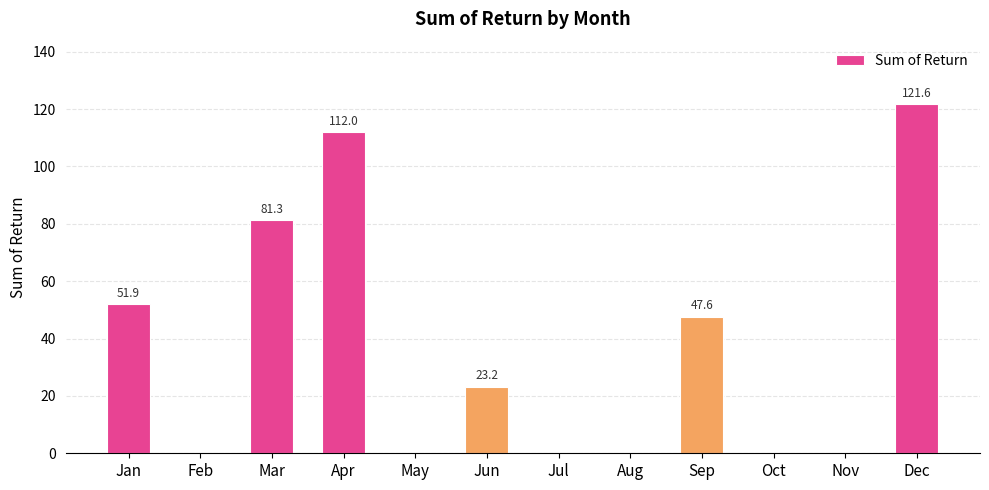

What is the ratio of the value at Jan to the value at Apr?

0.5